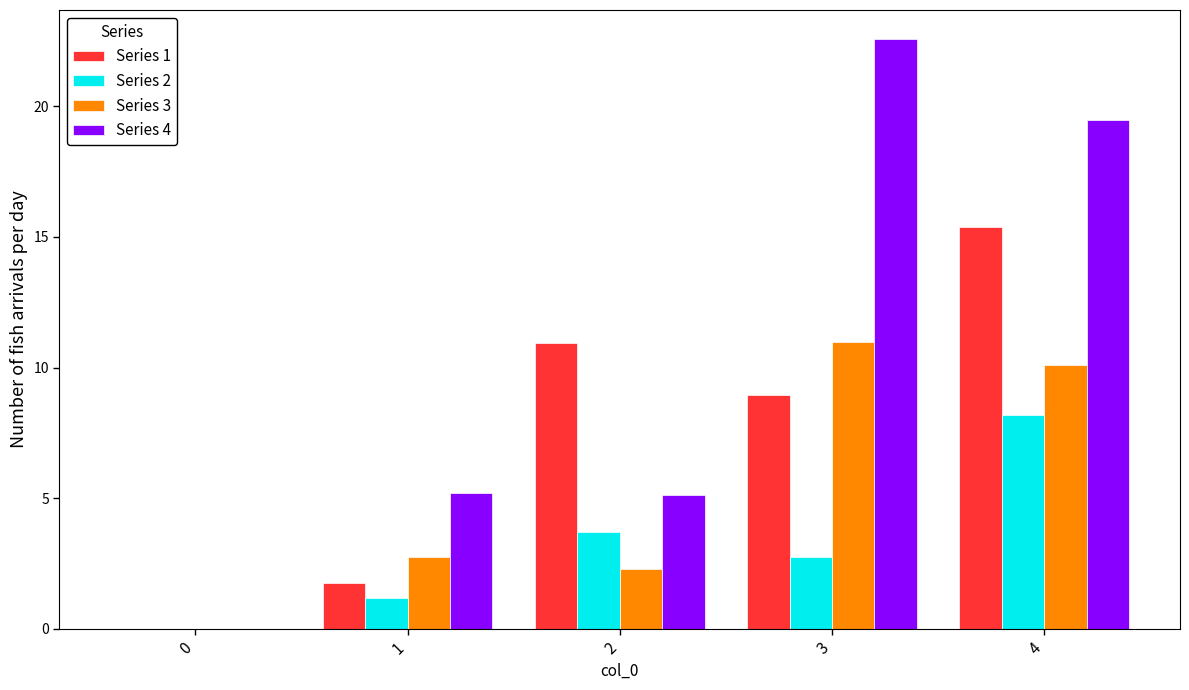

The value of Series 4 at 0 is 10.2. True or false?

False